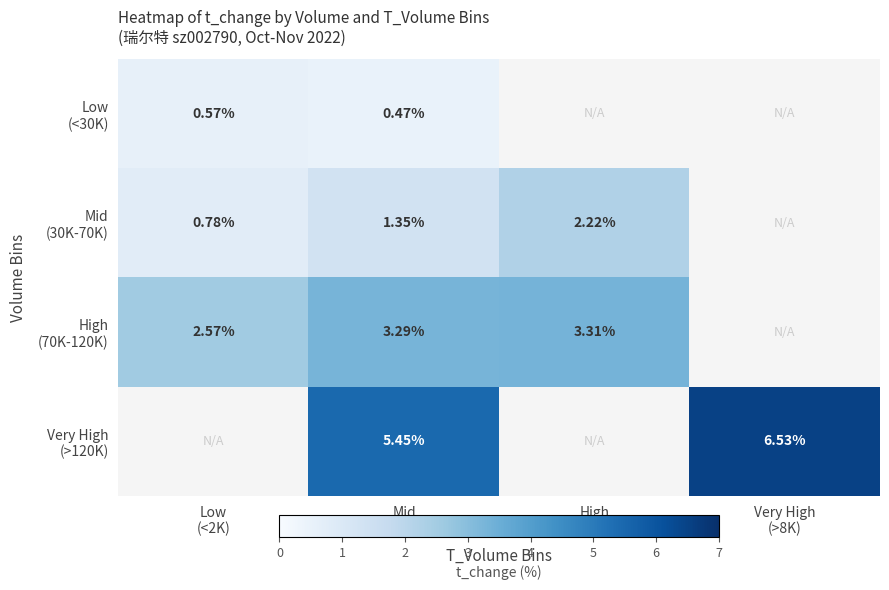

True or false: Very High (>120K) has a value of 10.5 at Very High (>8K).

False